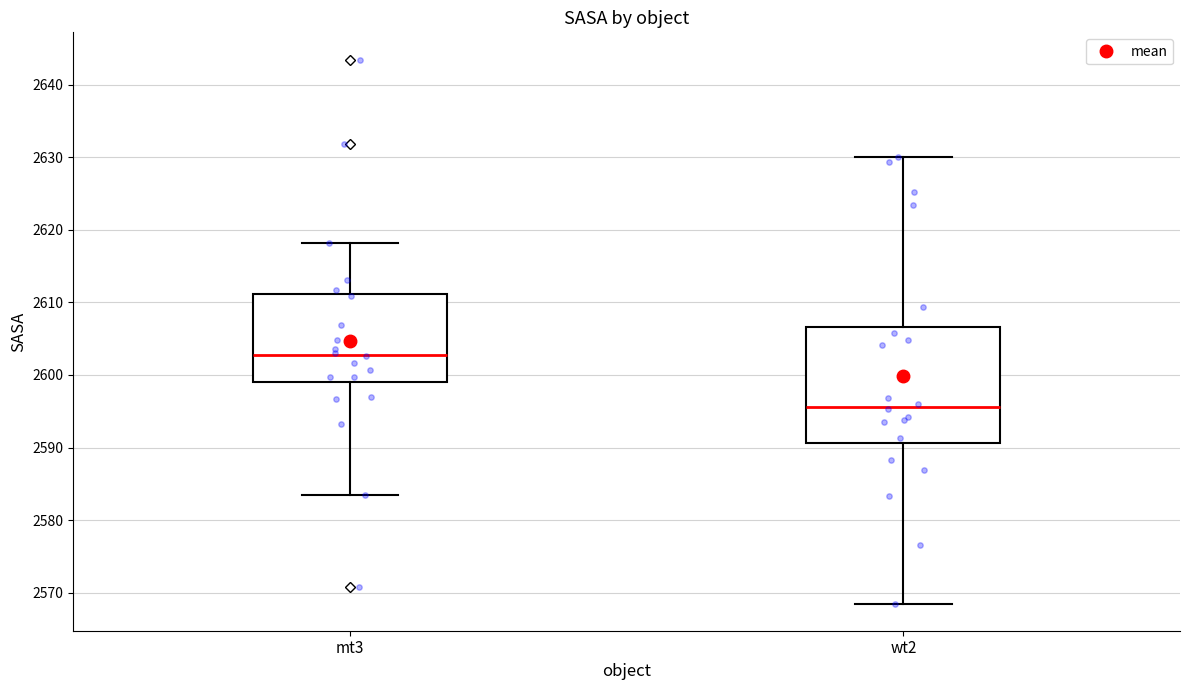

Reading left to right, transcribe this box plot: for each box, give where its median line is, the range the box spans, and where its two whiskers end, as read against the y-axis. The values are not printed on the chart, so give them approximately, as read against the axis.

mt3: median 2603, box 2599 to 2611, whiskers 2584 to 2618
wt2: median 2596, box 2591 to 2607, whiskers 2569 to 2630